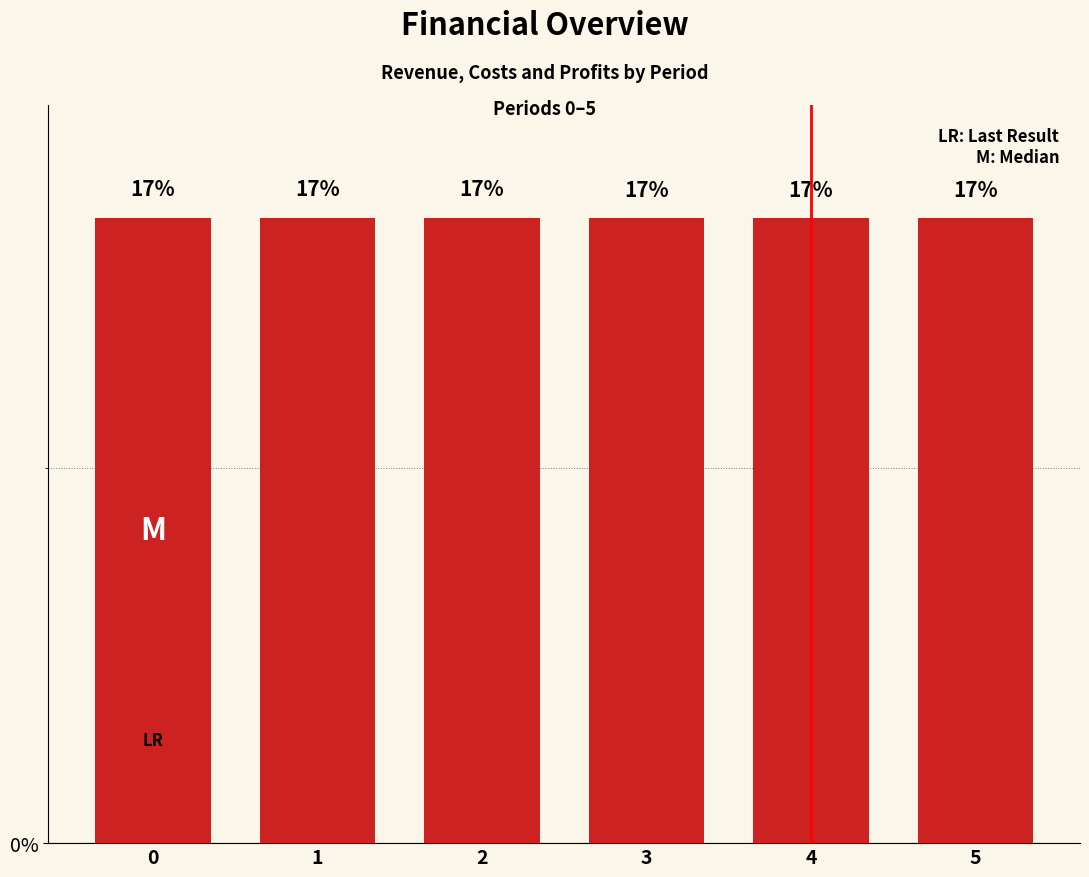

Are the bars horizontal?

No